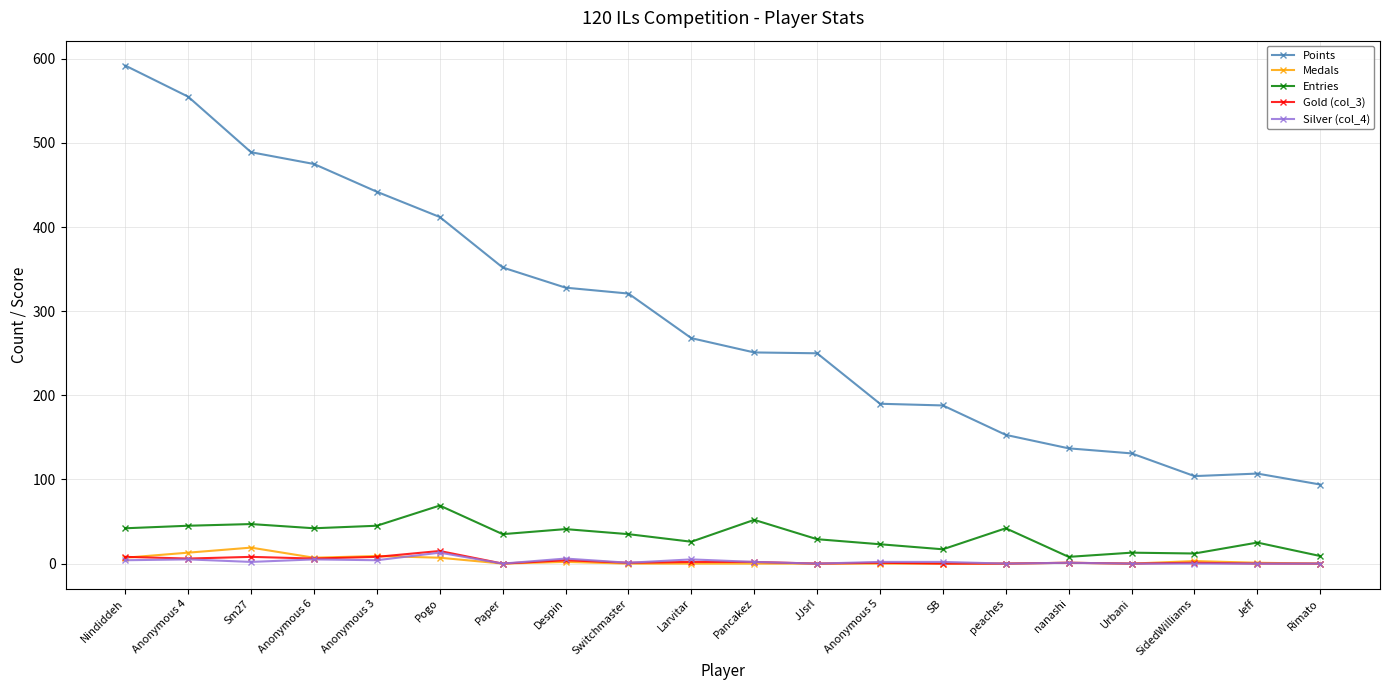

Is it true that Points equals 442 at Anonymous 3?

True